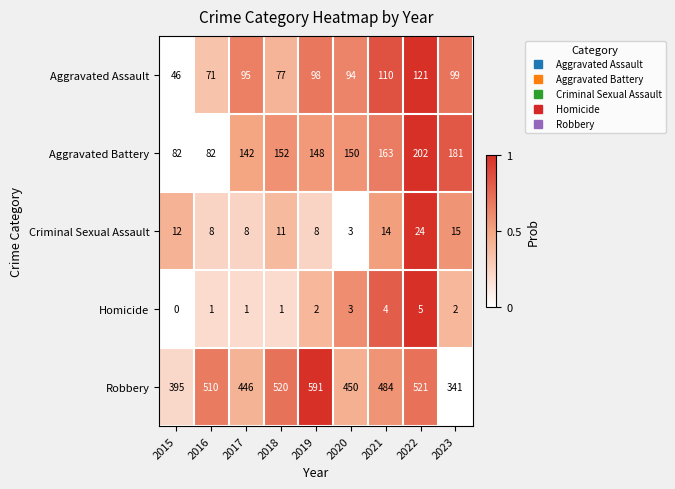

What is the average value of the Aggravated Assault series?

90